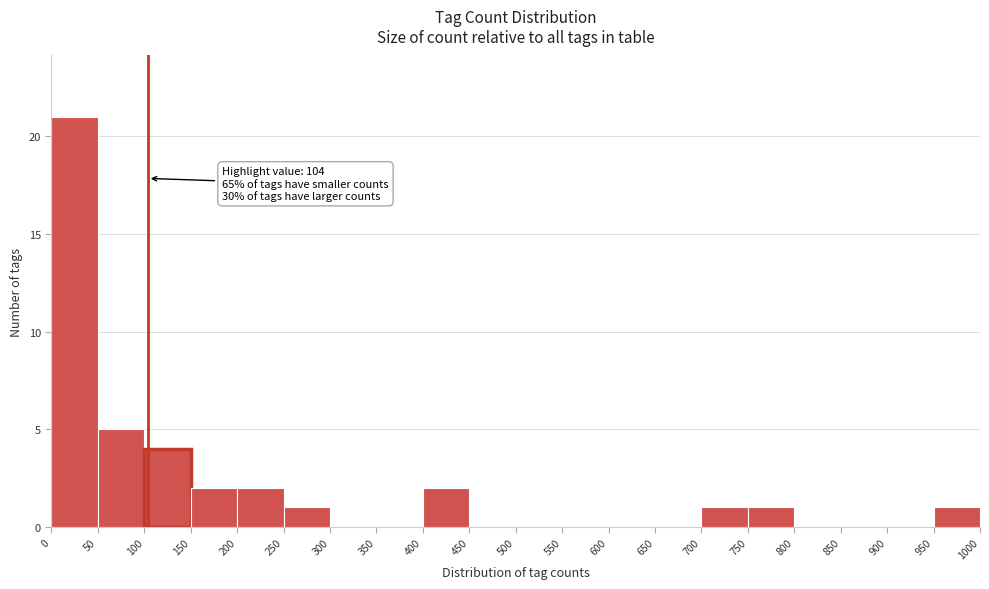

Which range on the x-axis has the tallest bar?

0 to 50